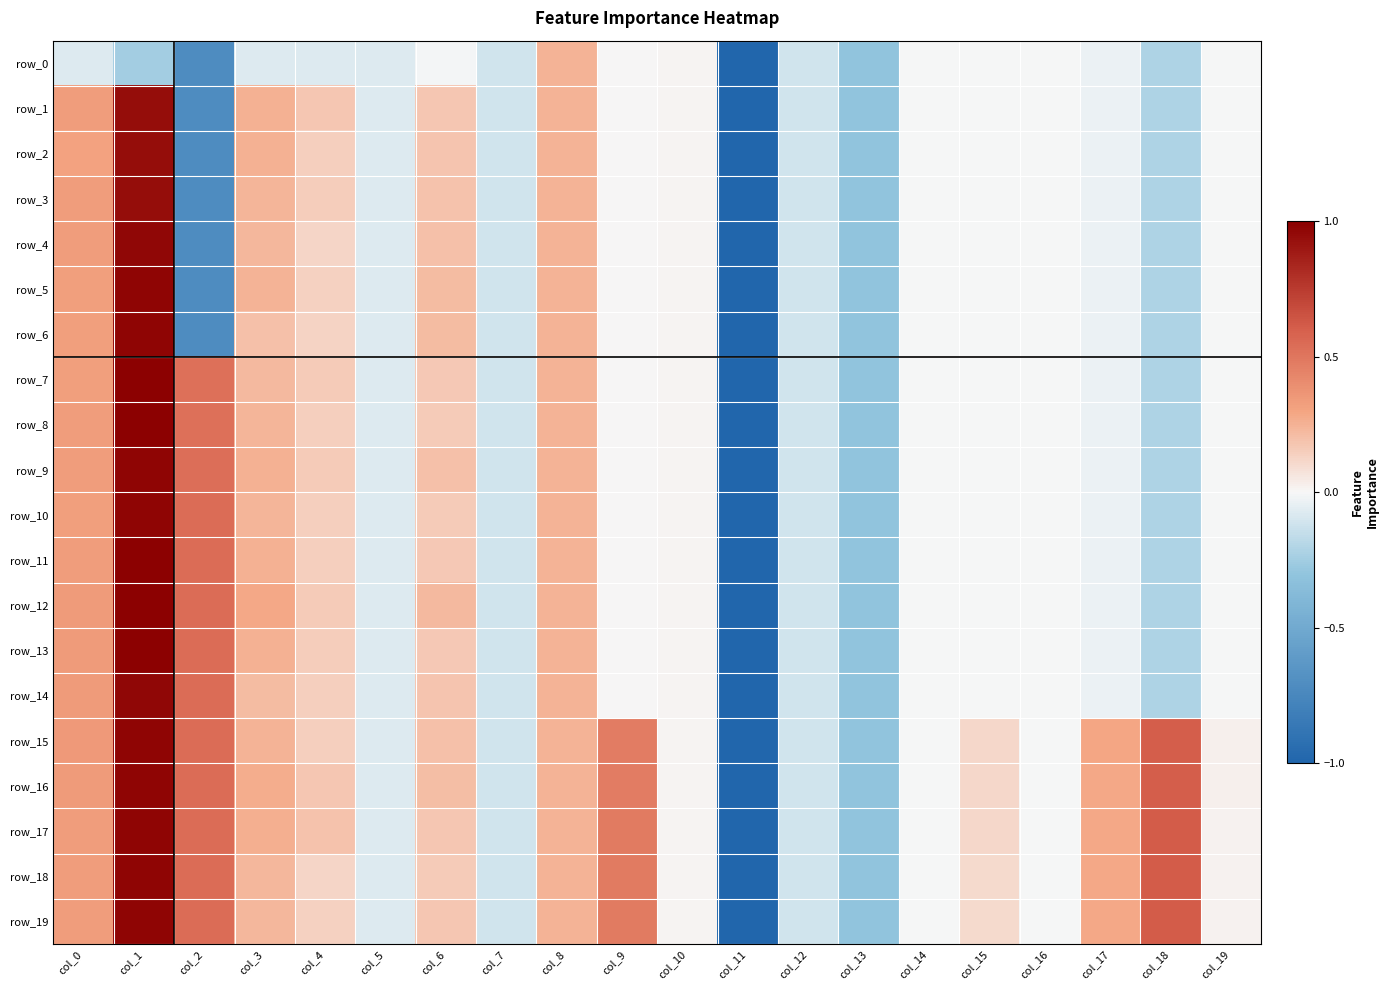

What is the average value of the row_15 series?

0.1